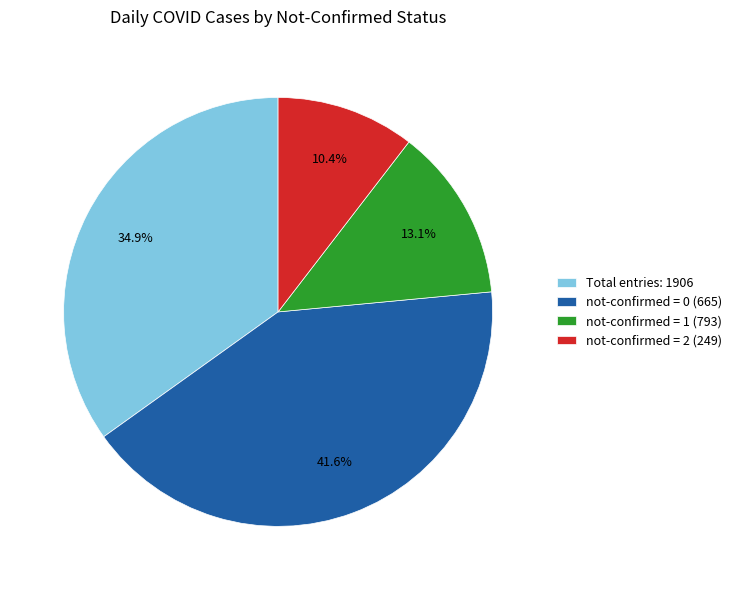

Count the number of slices in the pie.

4